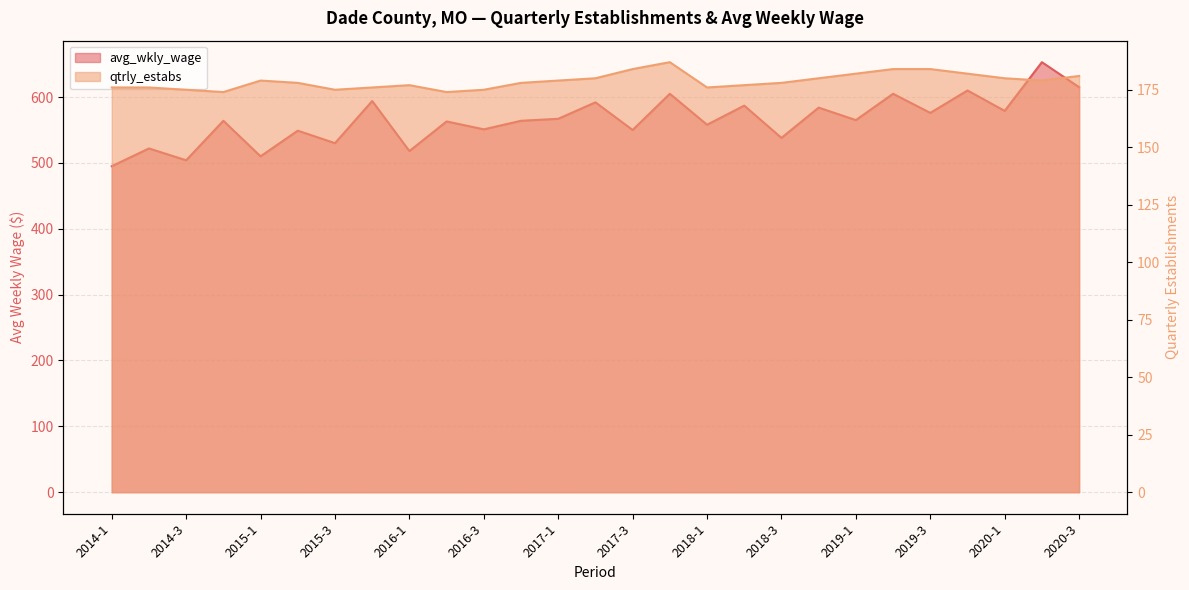

Which has a higher value, 2020-1 or 2018-4?

2018-4